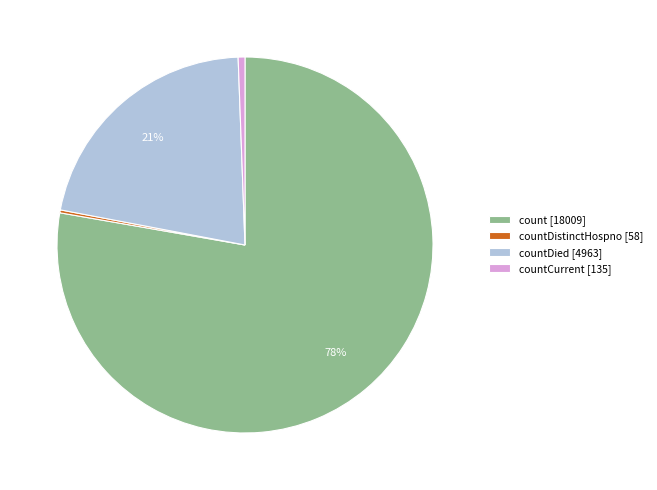

True or false: count [18009] accounts for 78% of the total.

True